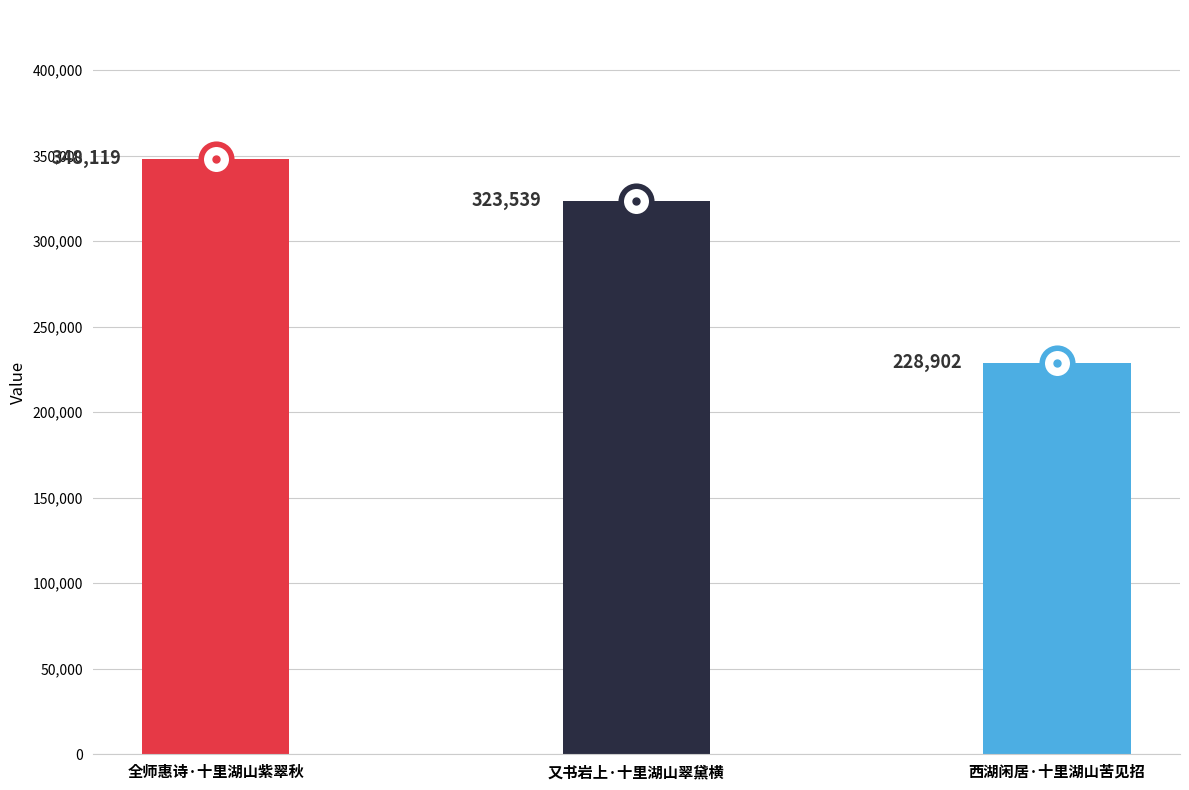

Approximately how many times larger is the value at 又书岩上·十里湖山翠黛横 compared to 全师惠诗·十里湖山紫翠秋?

0.9